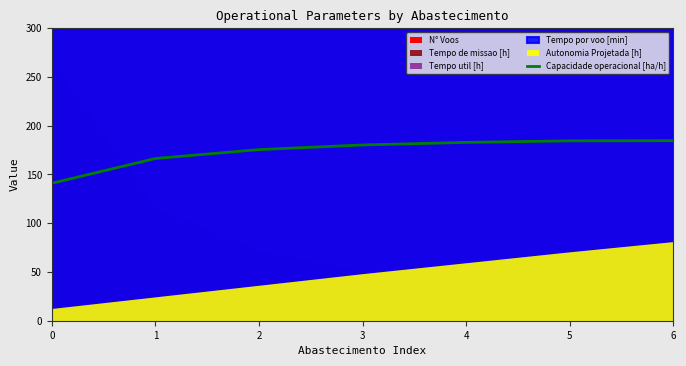

Between 3 and 1, which is larger?

3